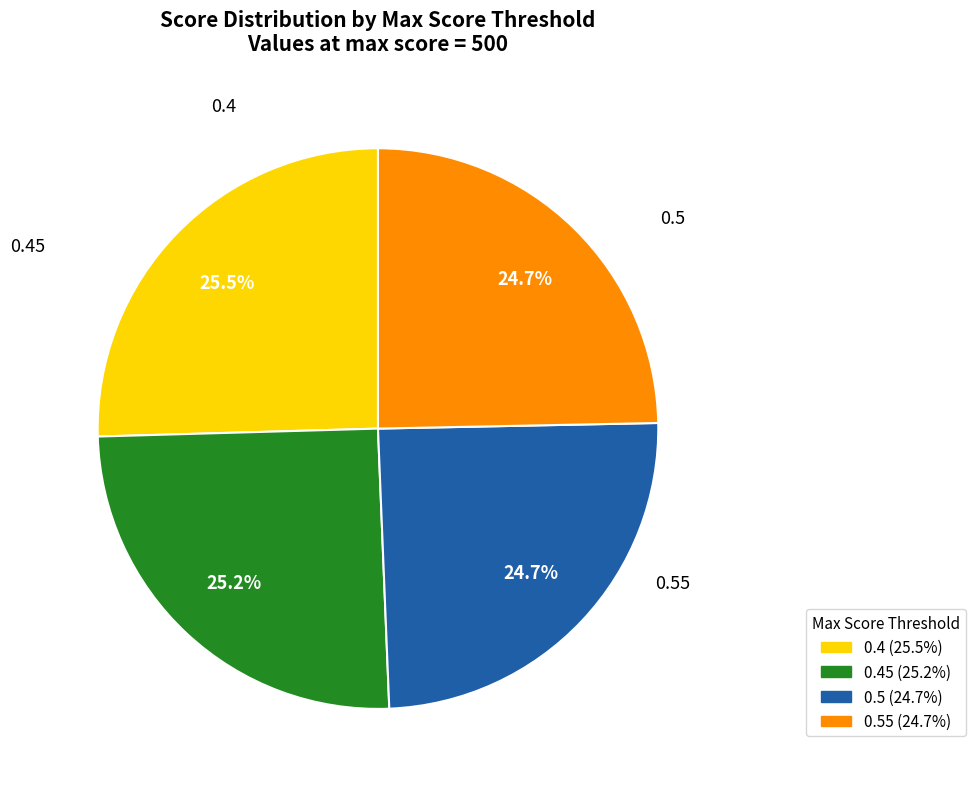

What is the smallest slice in the pie chart?

0.5